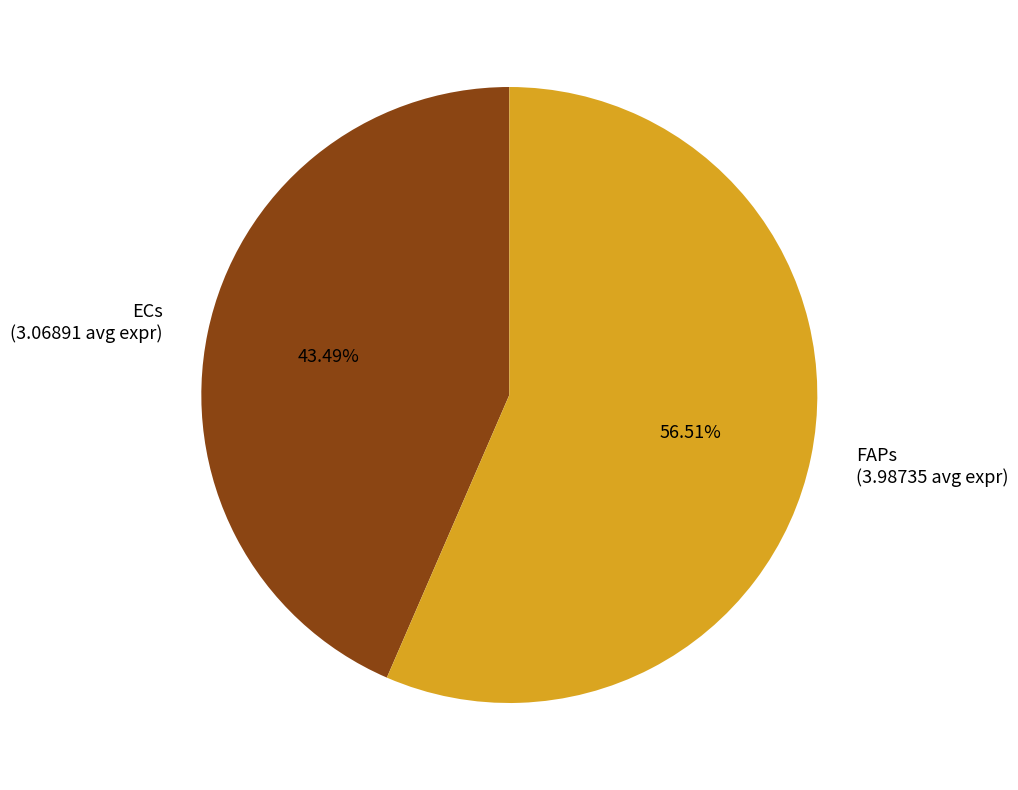

How much of the chart is everything except ECs?

56.5%